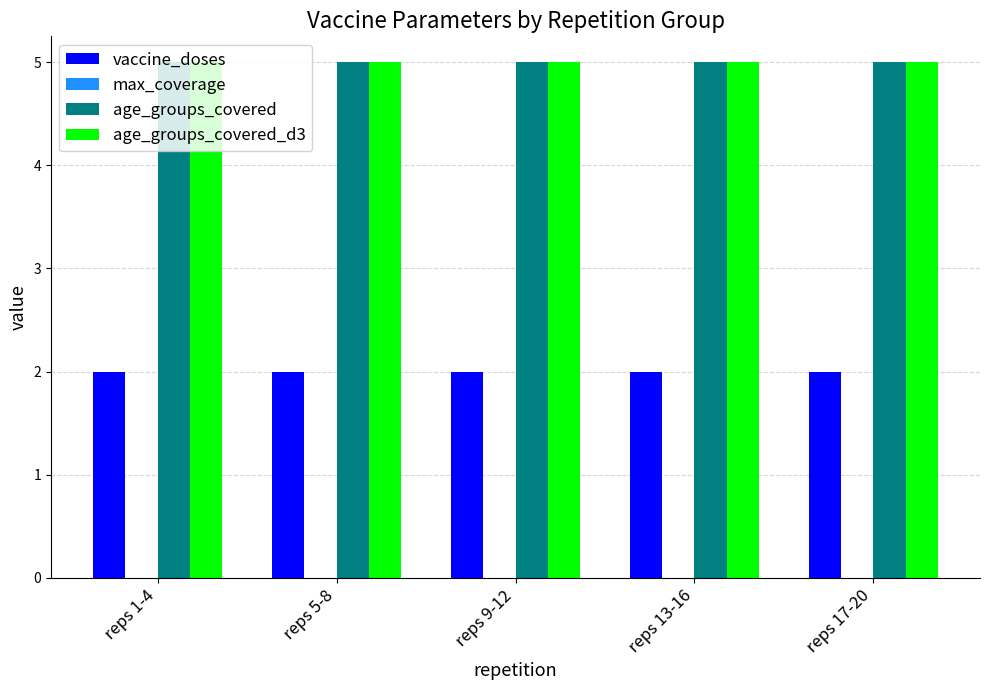

How many distinct data groups are displayed?

3